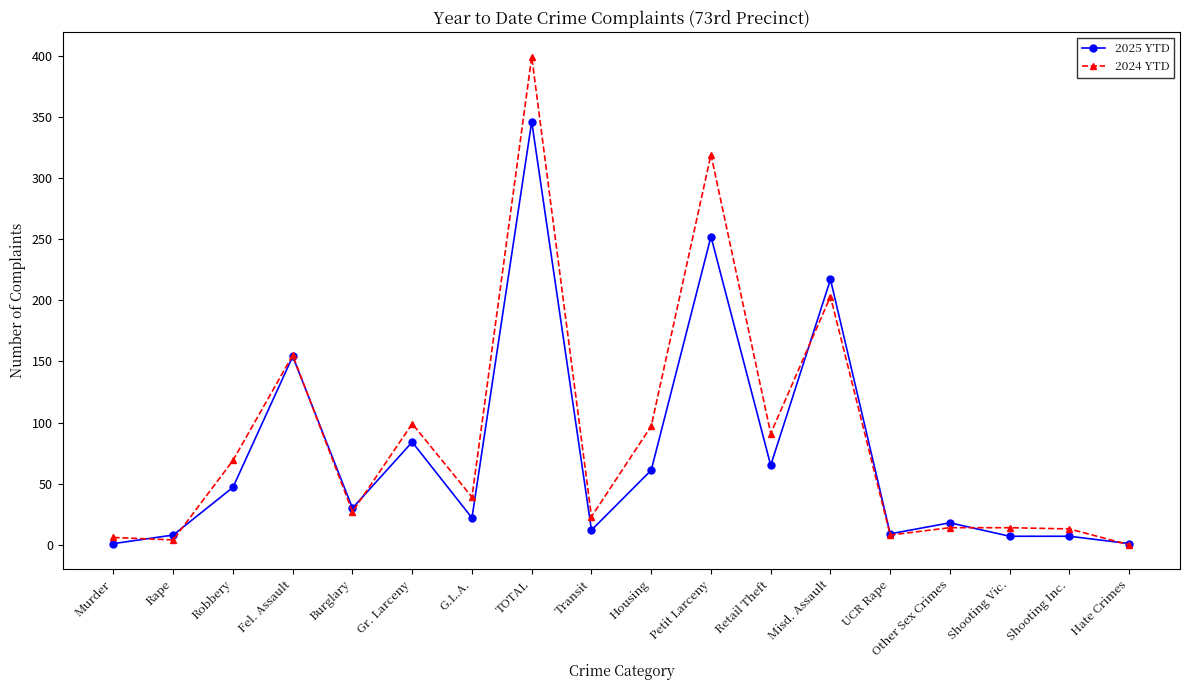

True or false: 2025 YTD has more than 0 interior local peaks.

True